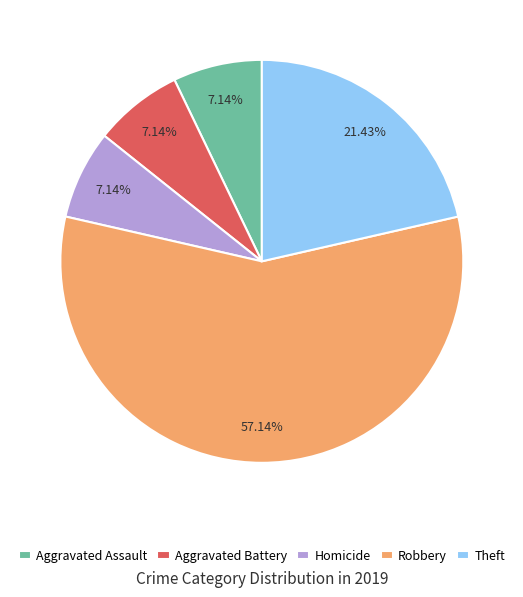

Which has a higher value, Robbery or Theft?

Robbery